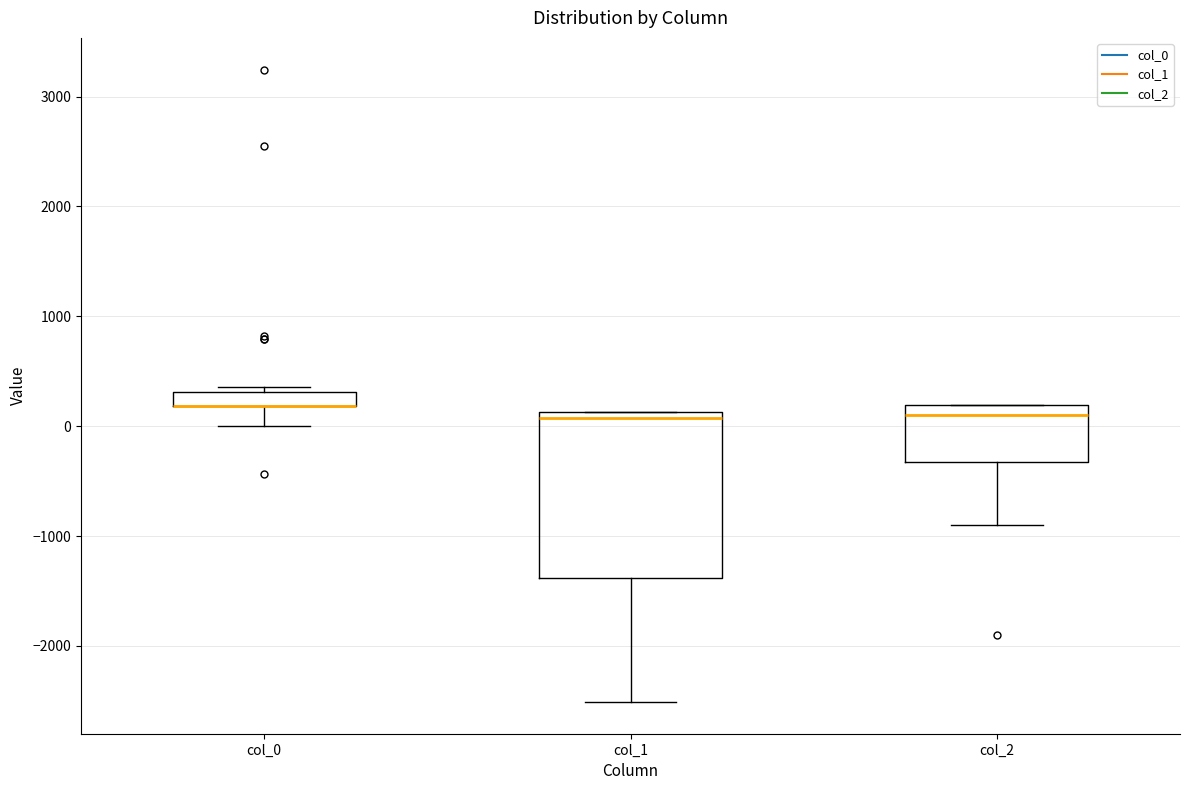

Which box is the tallest, from its lower edge to its upper edge?

col_1